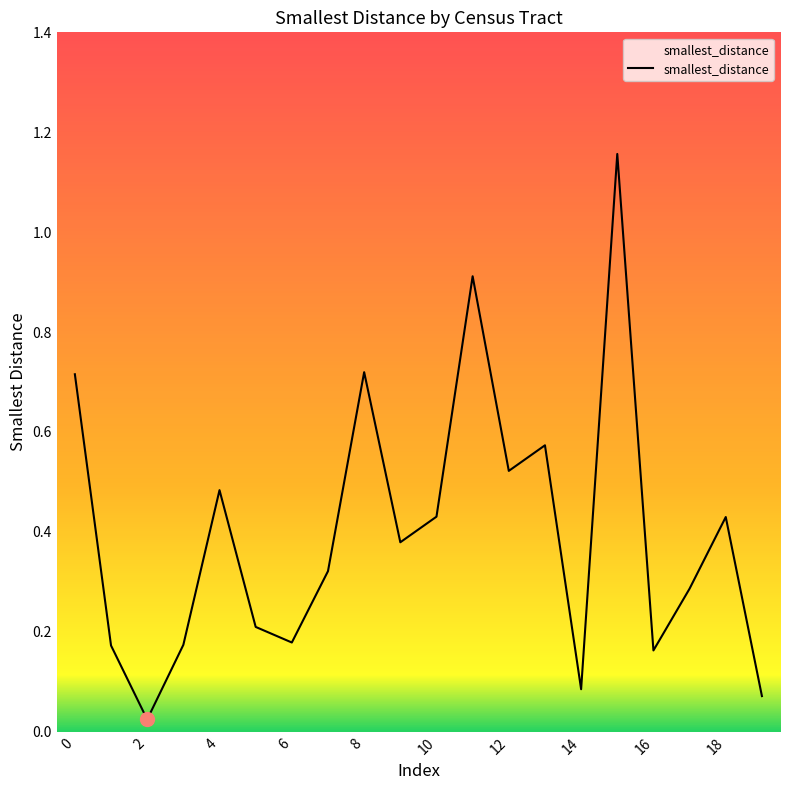

What is the difference between the maximum and minimum values?

1.1